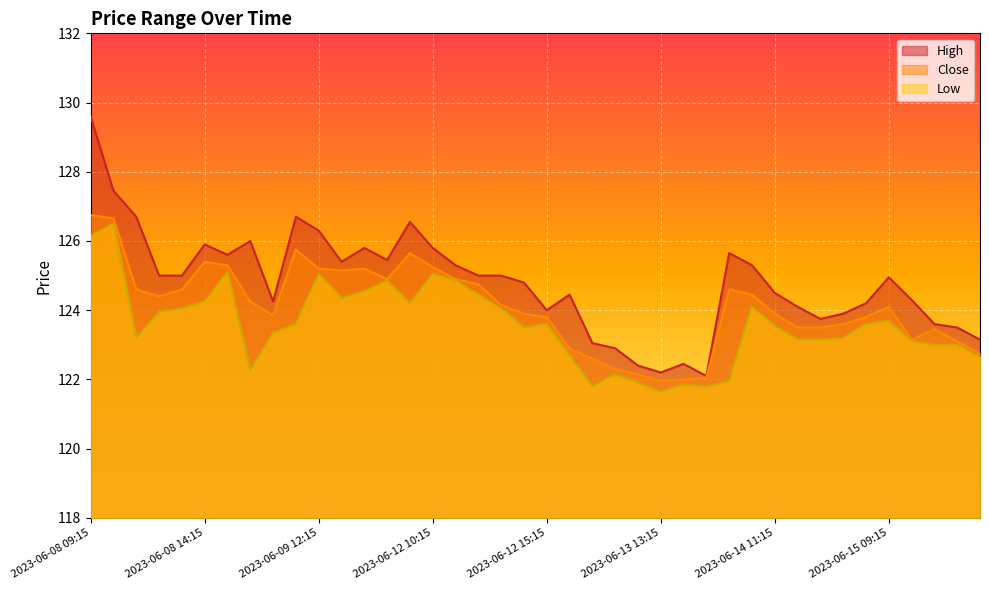

True or false: High and Low intersect in this chart.

False